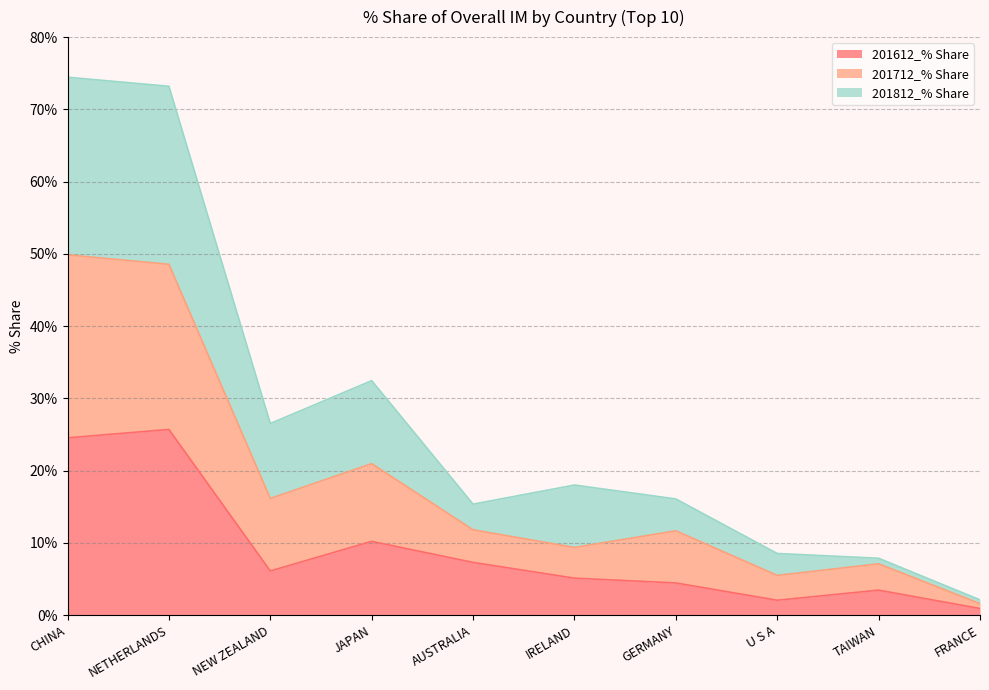

What are all the series names shown in the legend?

201612_% Share, 201712_% Share, 201812_% Share